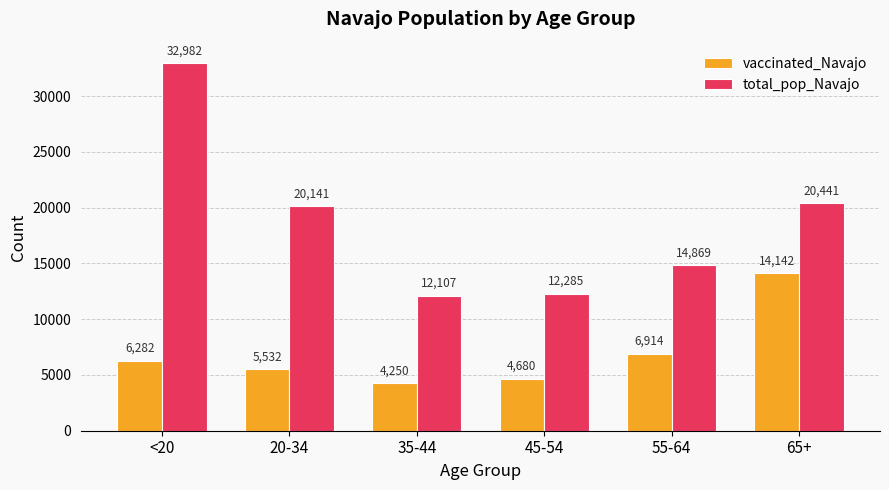

Reading left to right, list all the values displayed in this chart.

vaccinated_Navajo: <20=6282	20-34=5532	35-44=4250	45-54=4680	55-64=6914	65+=14142
total_pop_Navajo: <20=32982	20-34=20141	35-44=12107	45-54=12285	55-64=14869	65+=20441